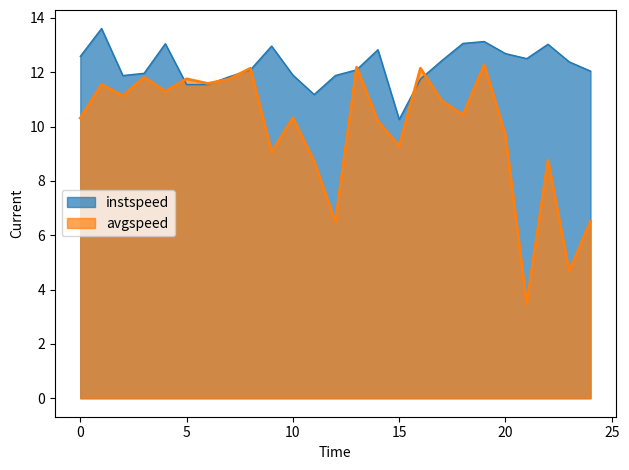

The instspeed series shows 15.7 at 2.0. True or false?

False